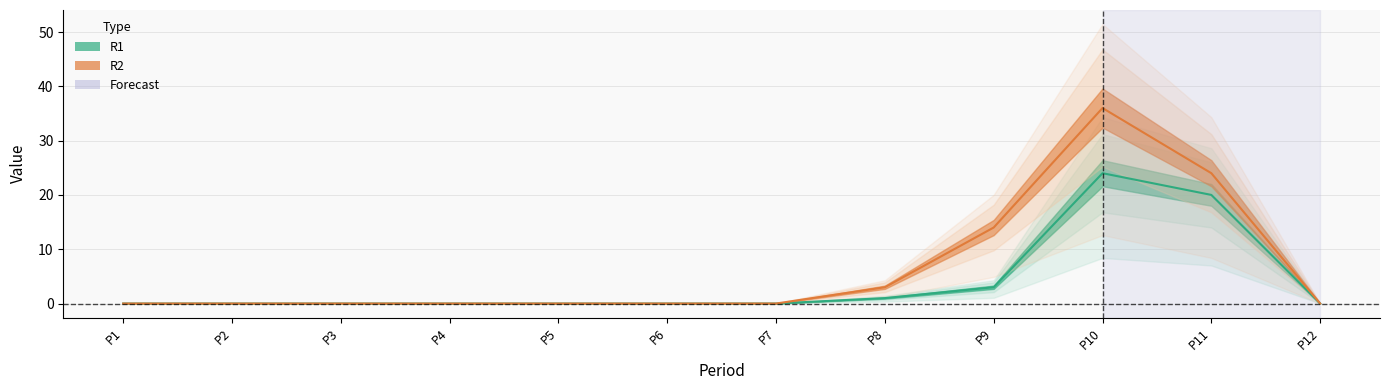

At which category is the sum across all series the highest?

P10